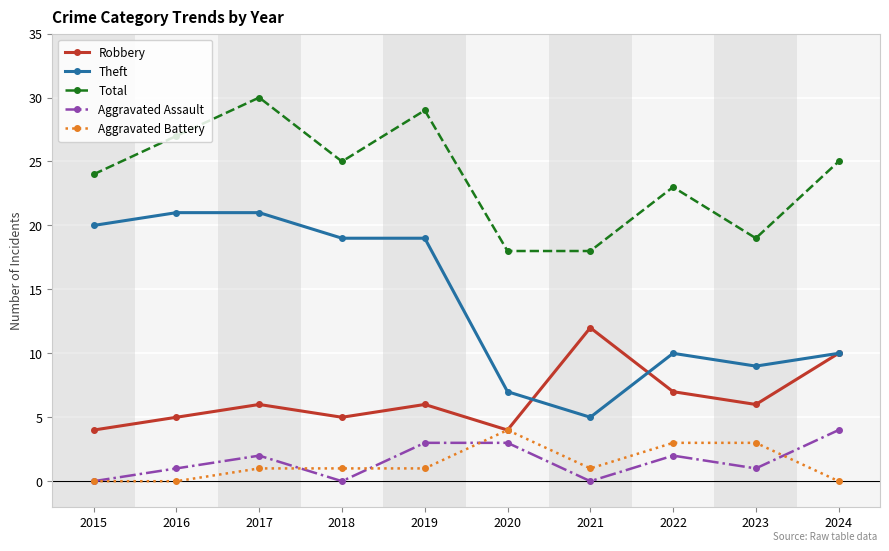

The value of Theft at 2015 is 20. True or false?

True